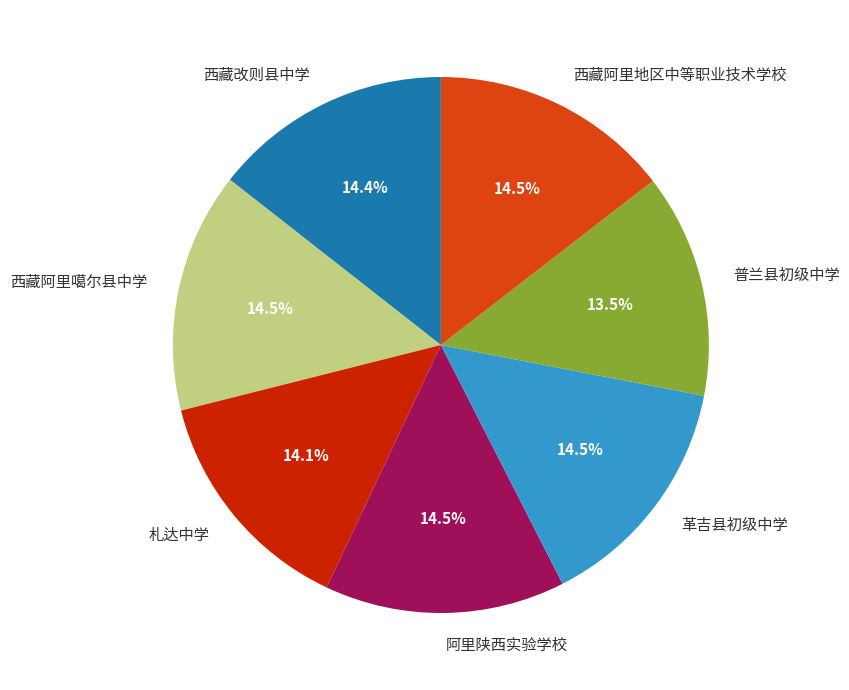

Which has a higher value, 西藏阿里噶尔县中学 or 普兰县初级中学?

西藏阿里噶尔县中学